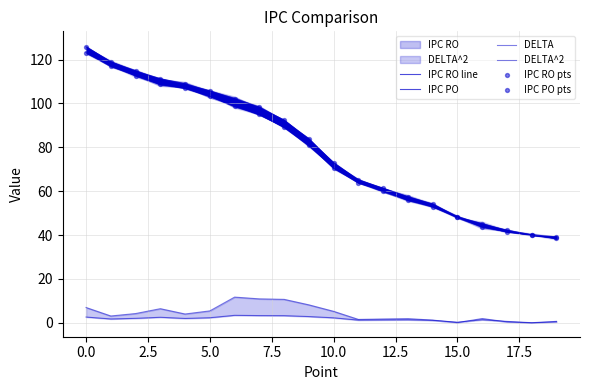

Which series contains the highest Y value?

IPC PO